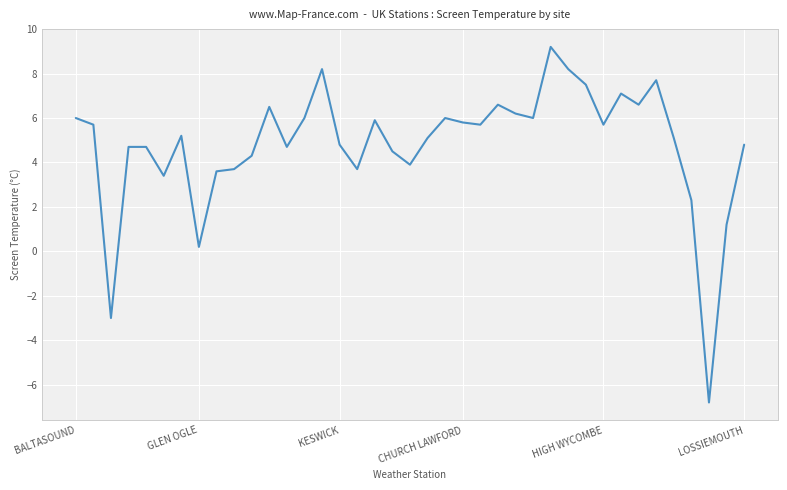

How many lines are shown in the chart?

1